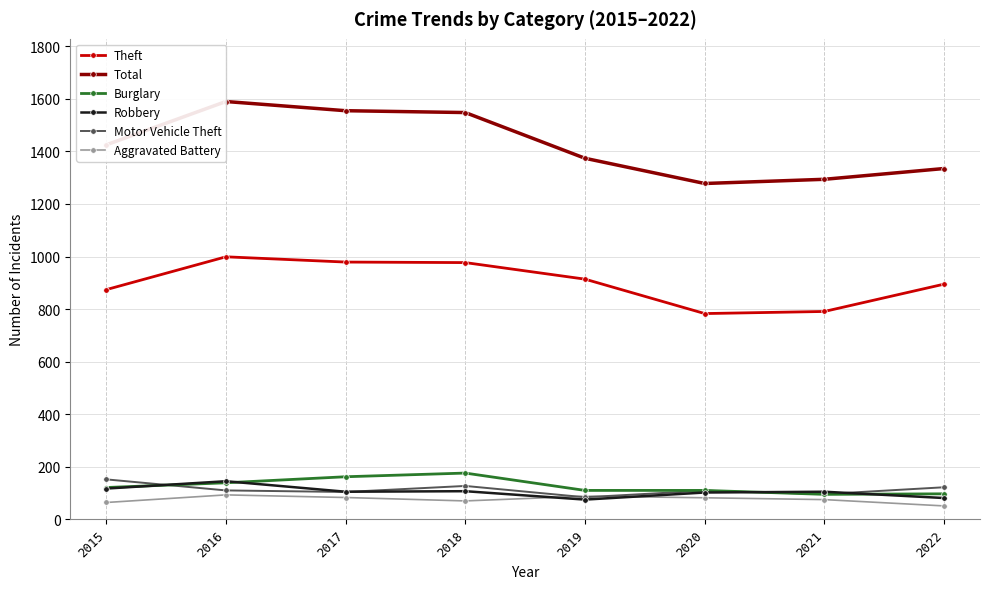

At which label is Robbery closest to 110?

2018